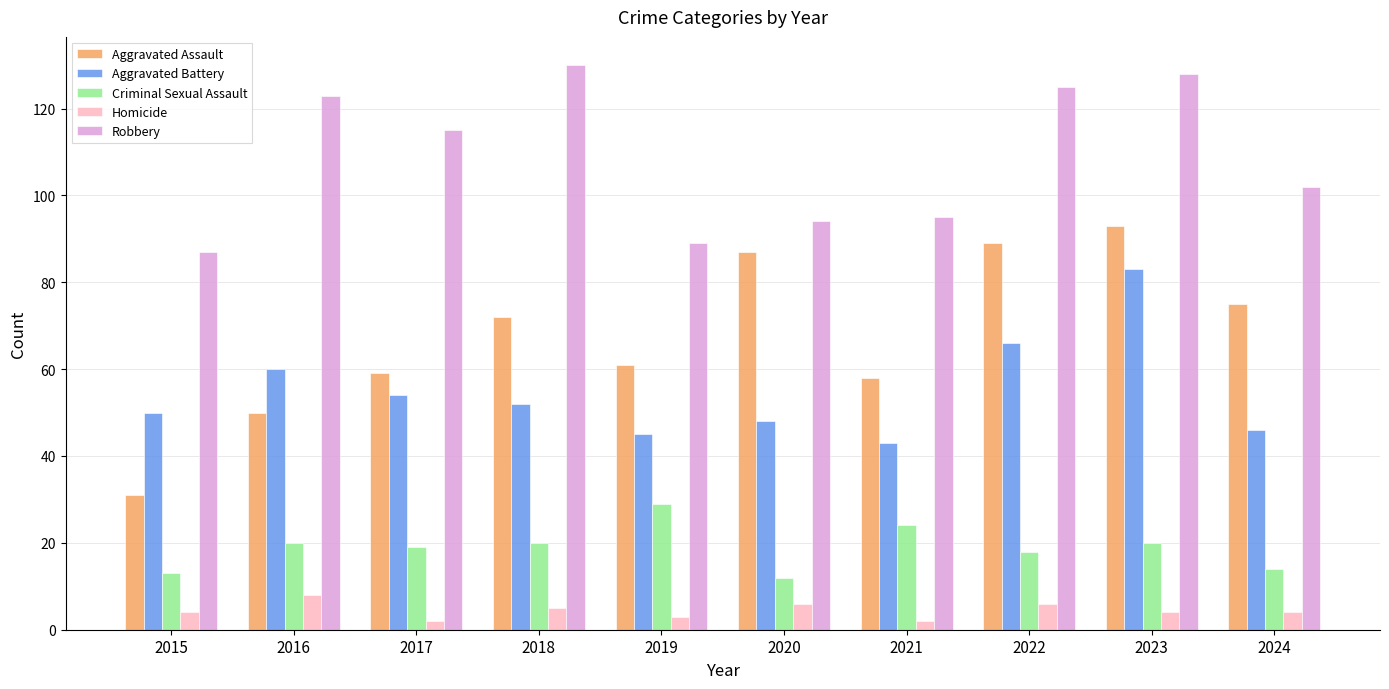

At which label is Robbery closest to 108?

2024